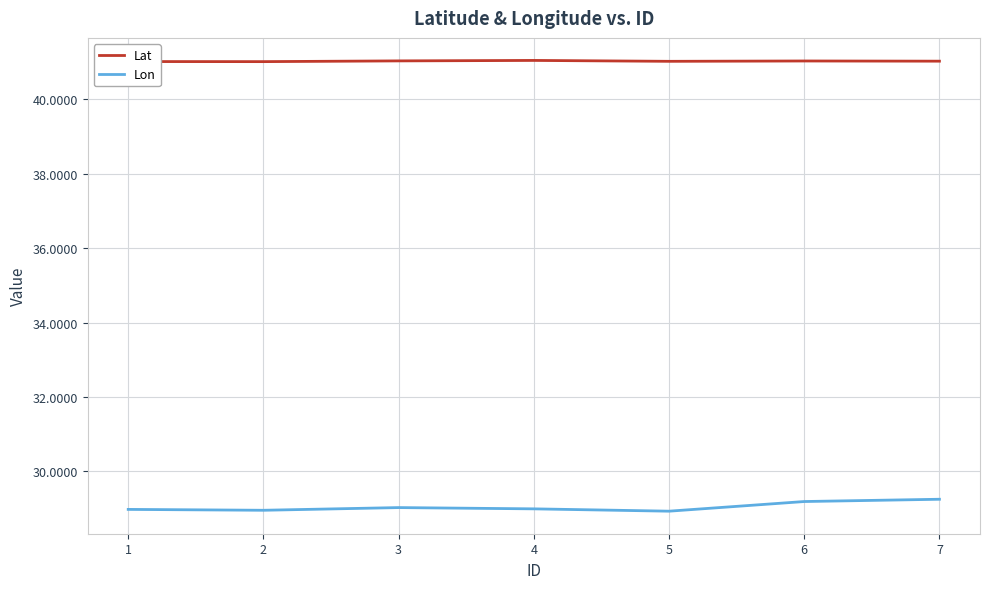

Is the value of Lat at 2 greater than the value of Lon at 4?

Yes